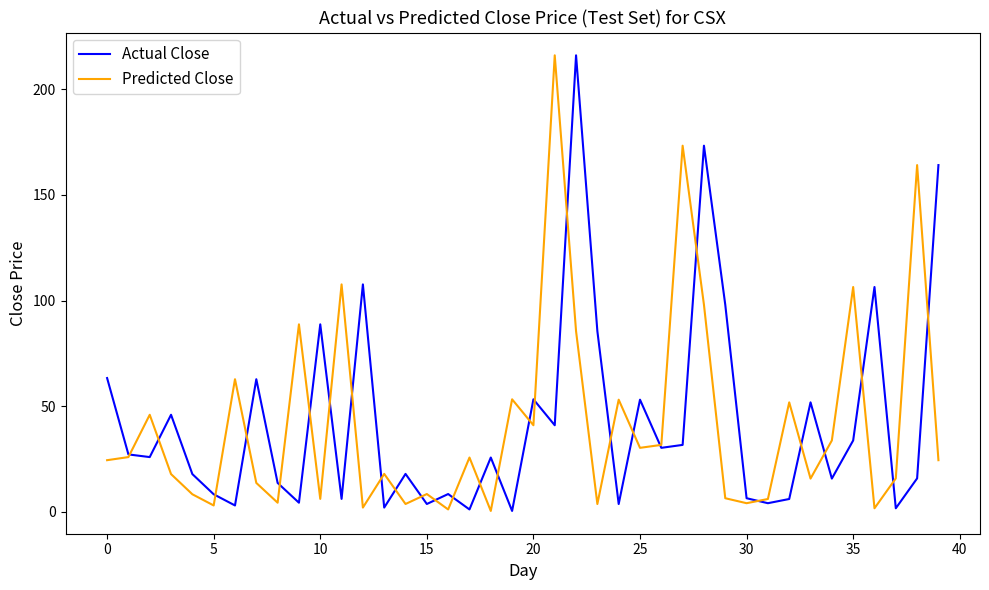

Does the chart have visible grid lines?

No